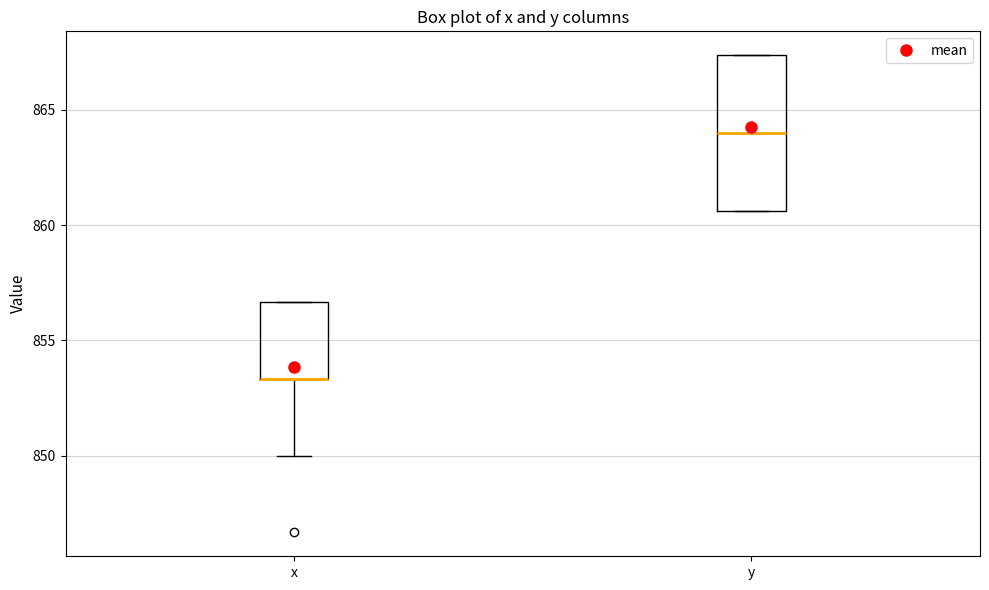

Where is the lower edge of the box for y on the y-axis? The values are not printed on the chart, so give them approximately, as read against the axis.

860.5